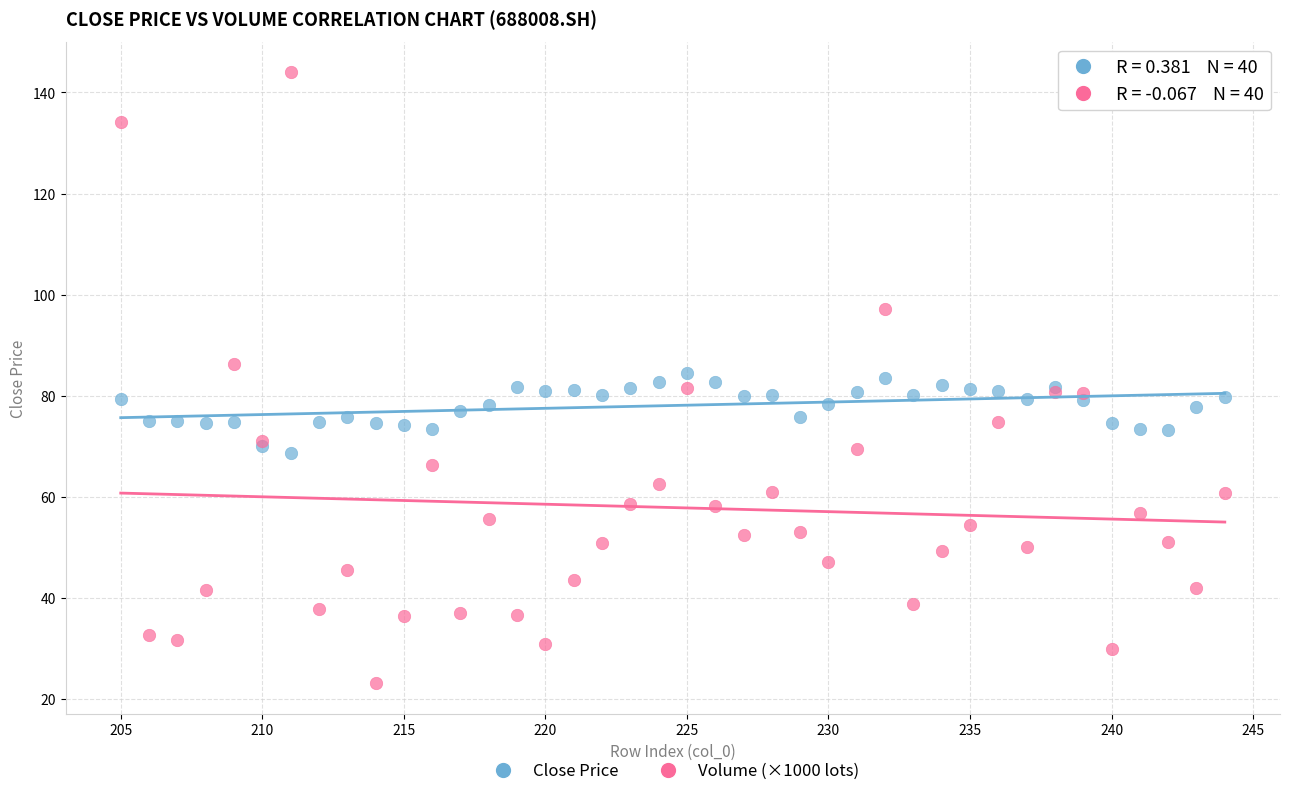

Which series reaches the minimum Y coordinate?

Volume (×1000 lots)